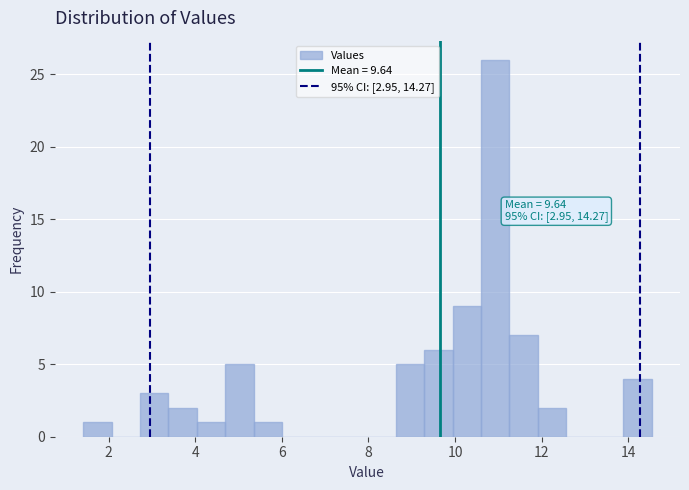

Around what value on the x-axis is the tallest bar? Give the approximate position of its centre, as read against the axis.

11.0